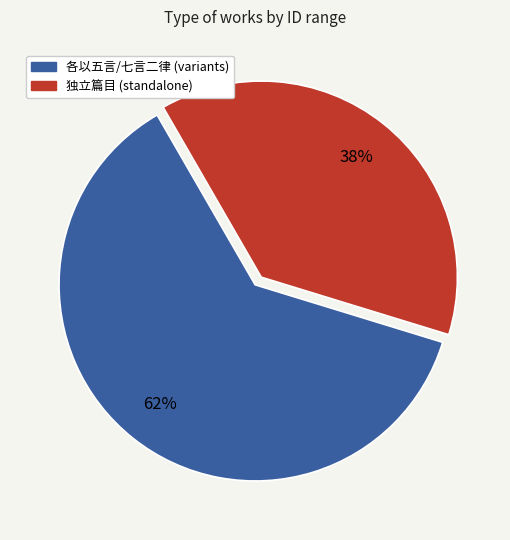

Is there a majority slice in this chart?

Yes